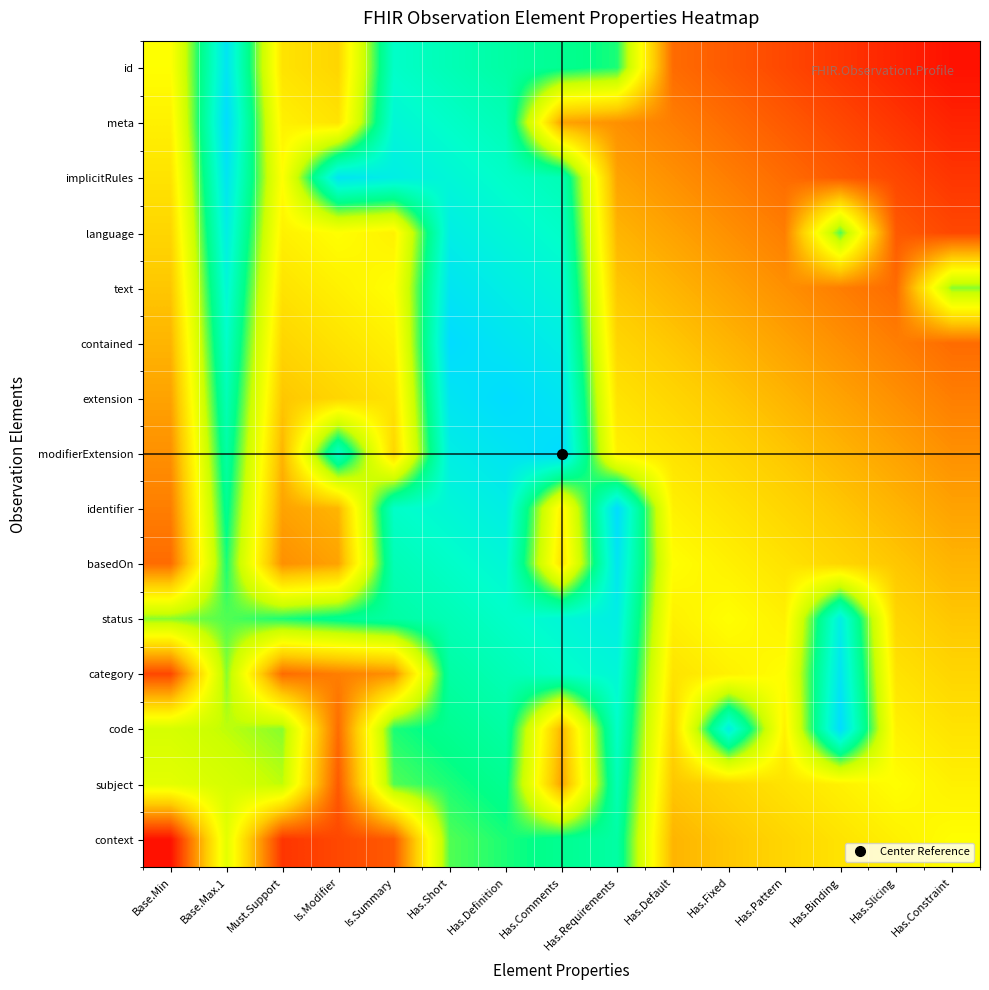

How many series are shown in this chart?

15